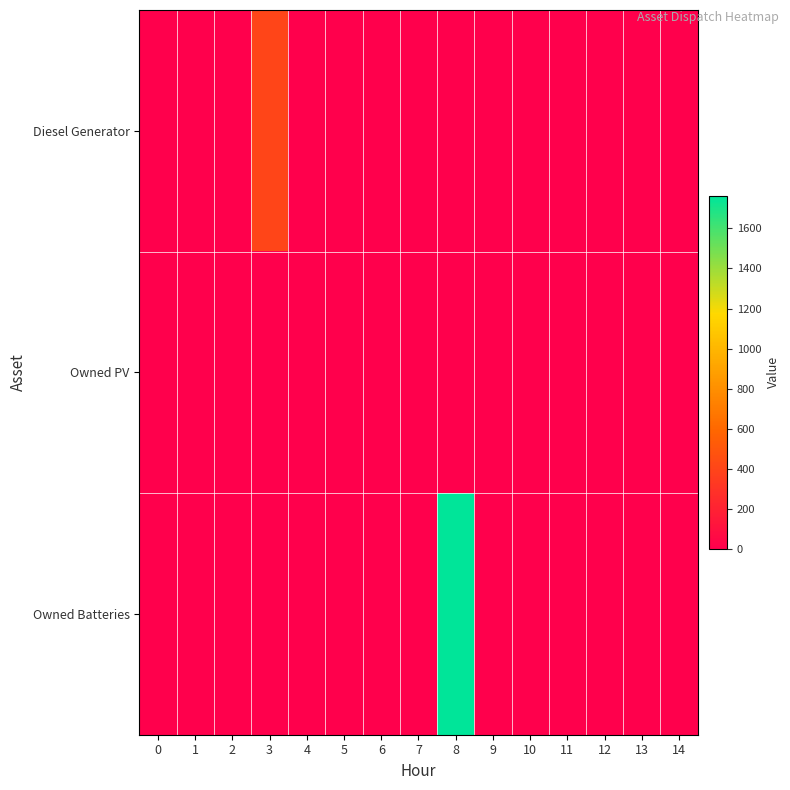

Which series has the largest total across all categories?

Owned Batteries